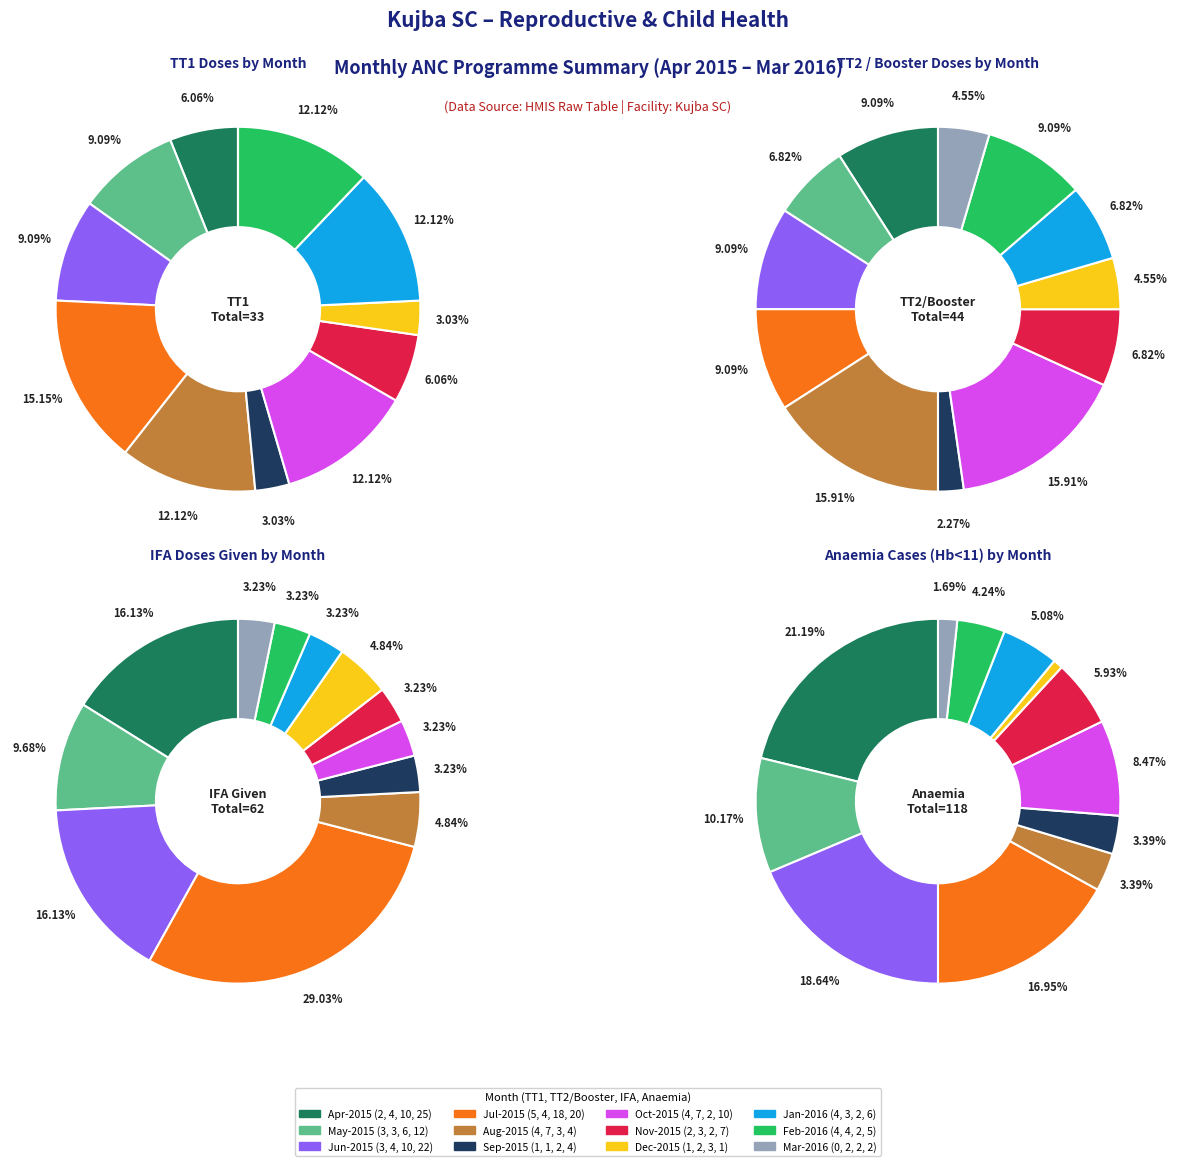

Does Nov-2015 represent more than half of the total?

No